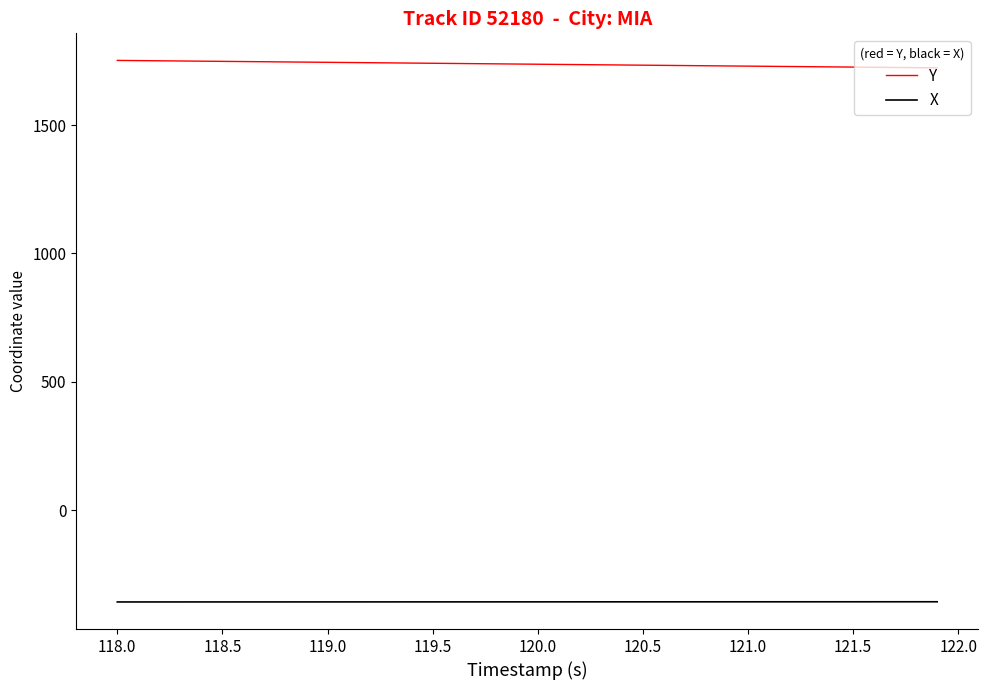

Which series has the largest total across all categories?

Y